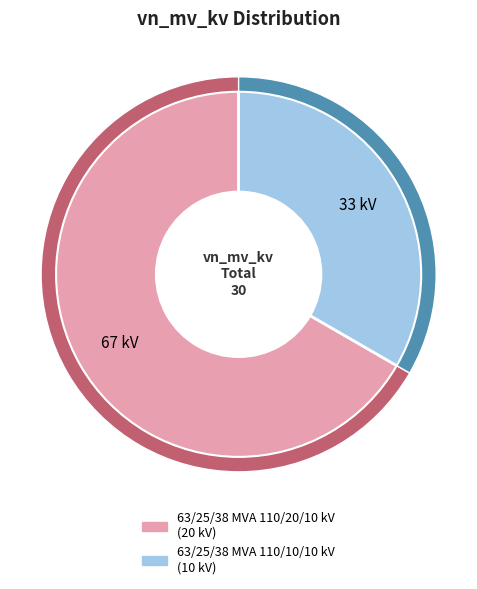

What is the change in value from 63/25/38 MVA 110/20/10 kV to 63/25/38 MVA 110/10/10 kV?

-10